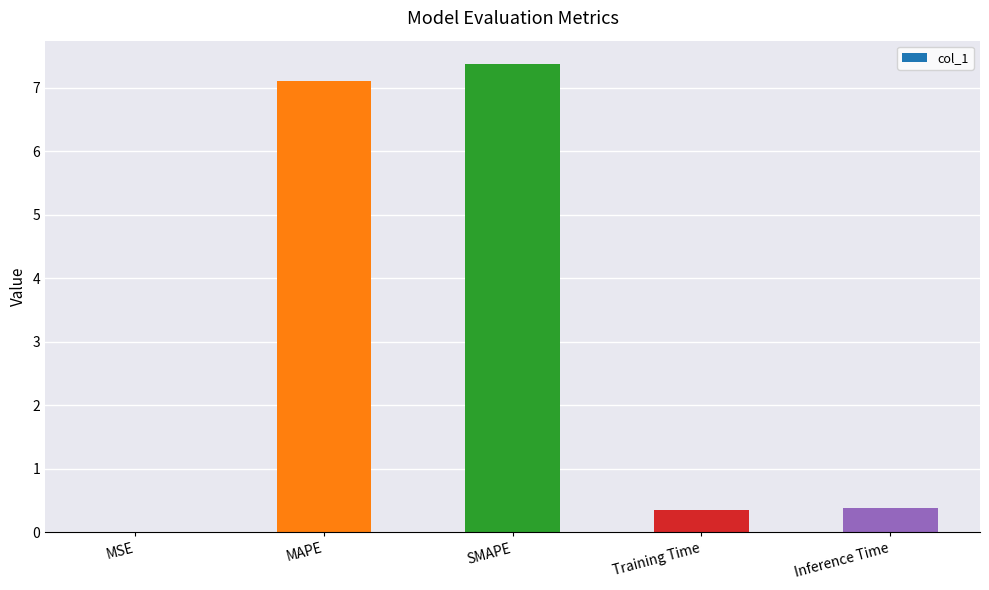

The chart shows a value of 4.6 at SMAPE. True or false?

False